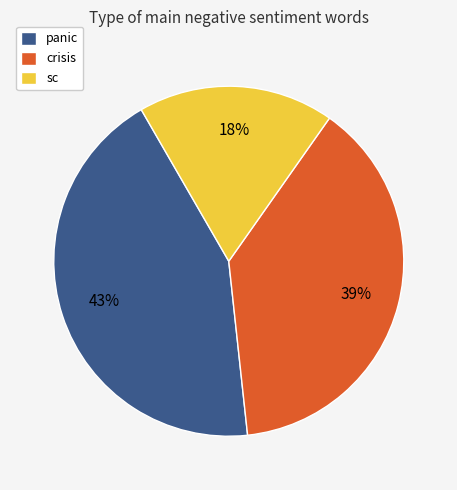

Does panic account for over 50% of the chart?

No